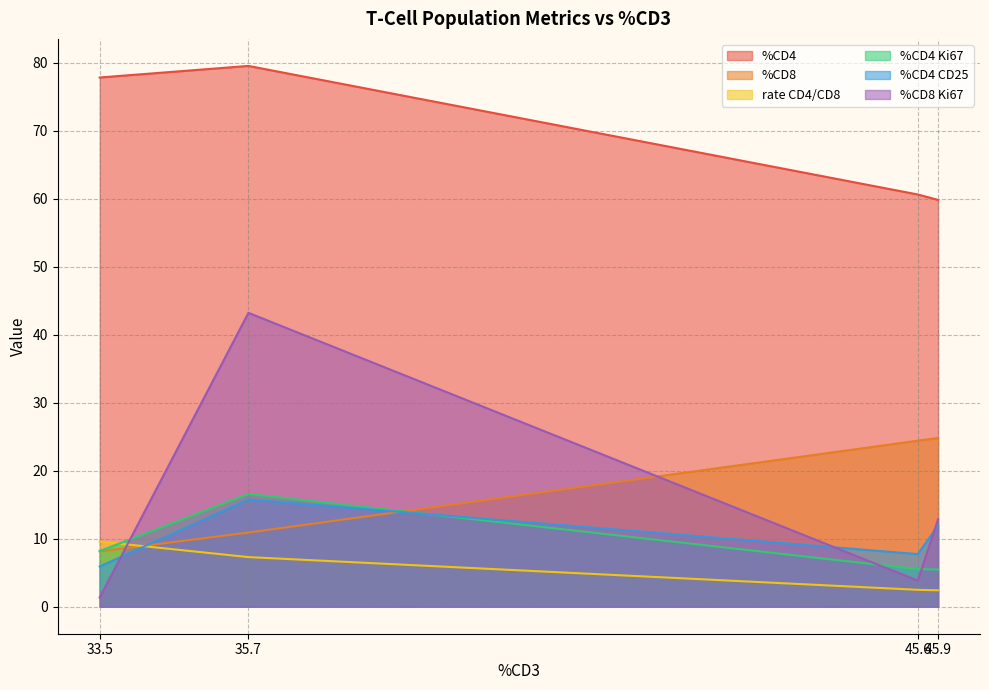

After their last crossing, which series has the higher values: %CD4 Ki67 or %CD8 Ki67?

%CD8 Ki67